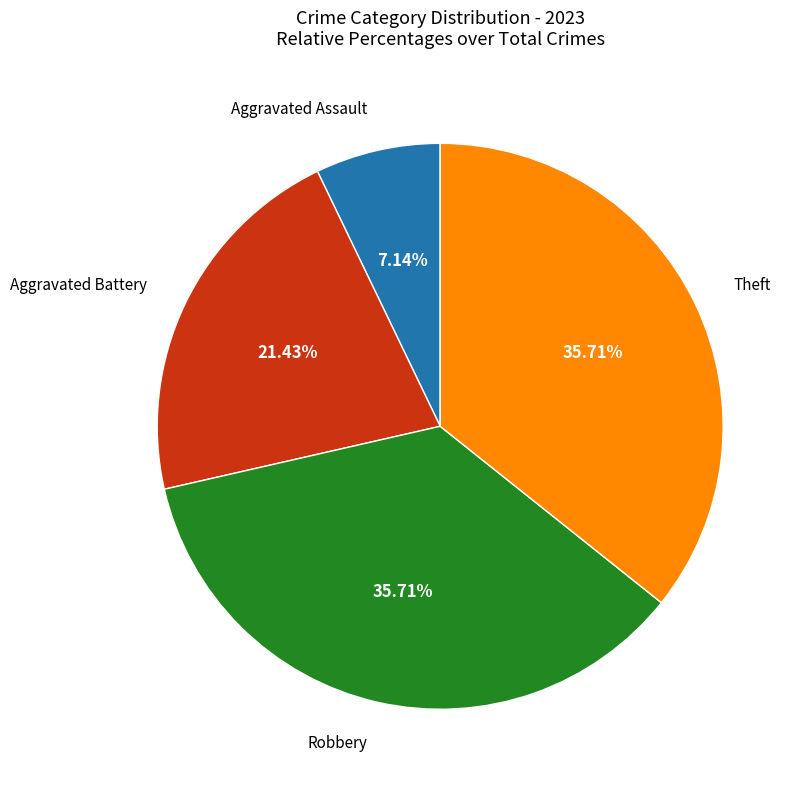

Is there any slice that represents more than half of the pie?

No